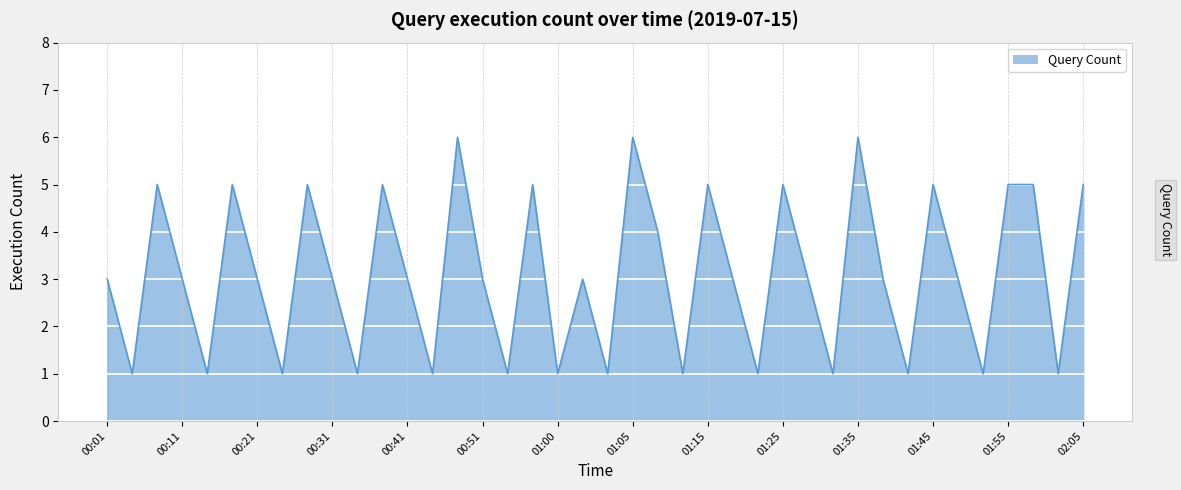

What is the difference between the maximum and minimum values?

5